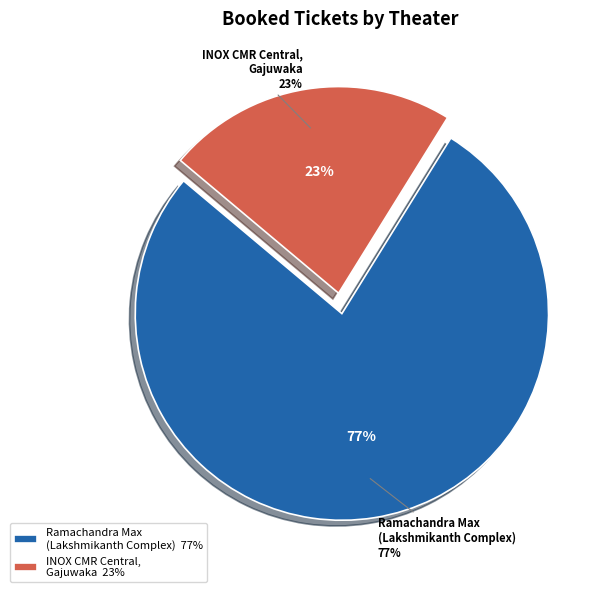

Does Ramachandra Max(Lakshmikanth Complex) account for over 50% of the chart?

Yes